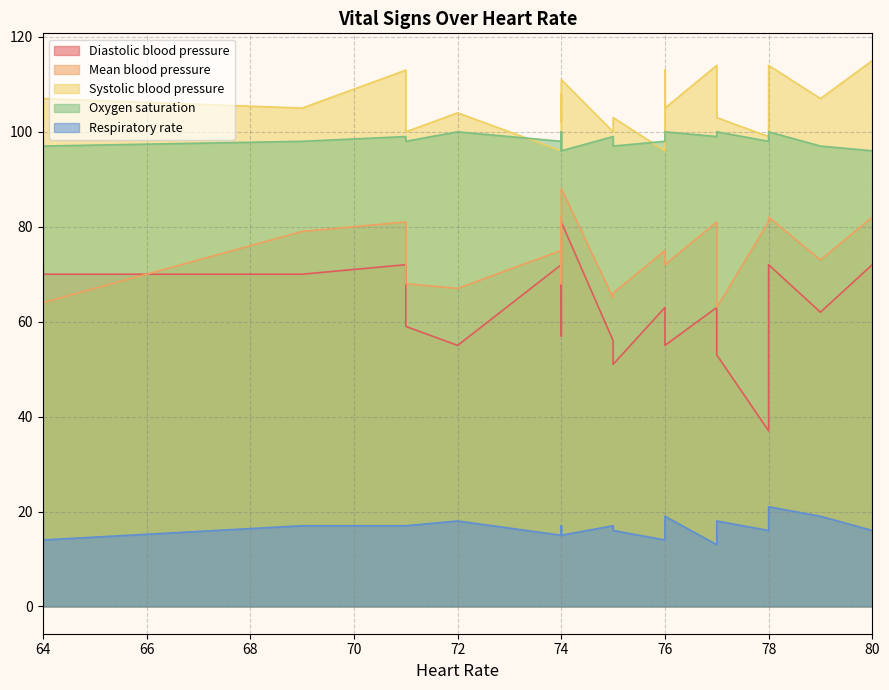

What are all the series names shown in the legend?

Diastolic blood pressure, Mean blood pressure, Systolic blood pressure, Oxygen saturation, Respiratory rate